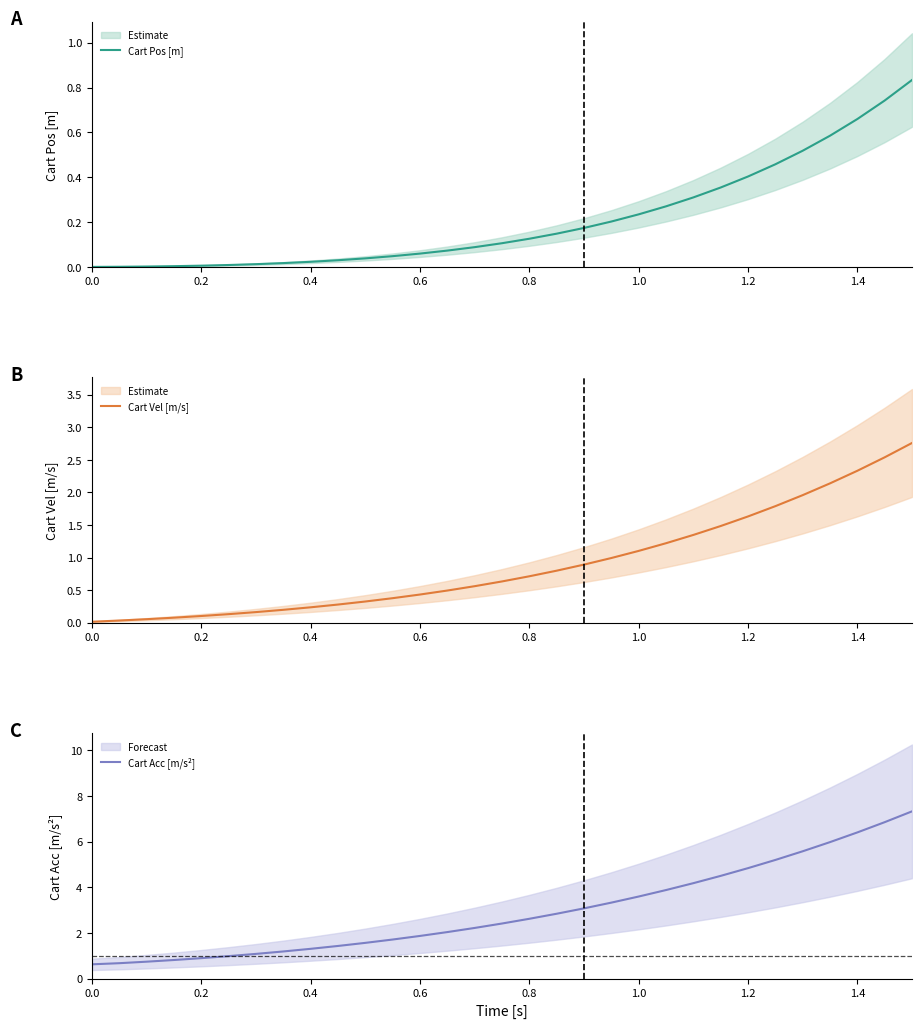

Is it true that Cart Vel [m/s] equals 0.4 at 0.8?

False